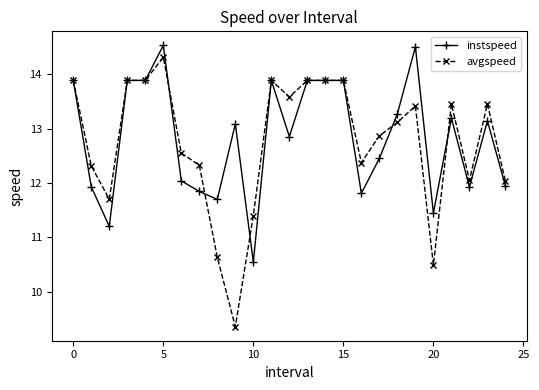

What is the lowest value of the instspeed series?

10.5